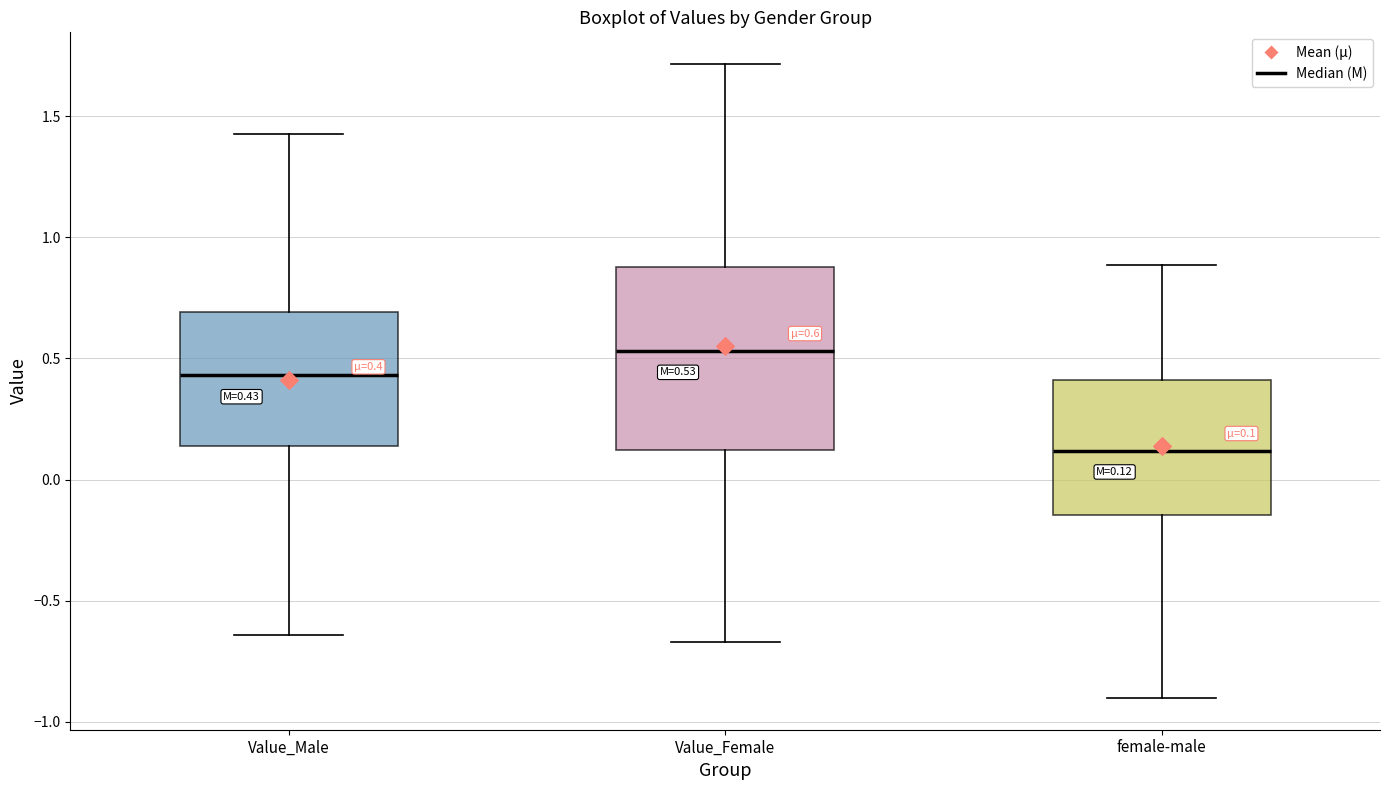

Comparing the boxes themselves (not the whiskers), which one is the tallest?

Value_Female